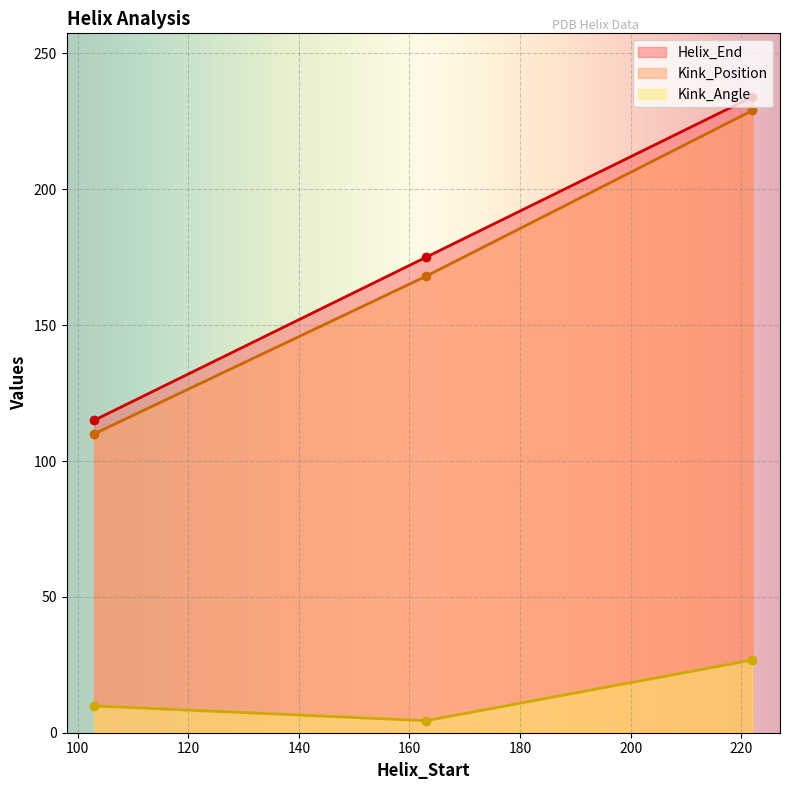

What is the difference between the Kink_Position values at 222 and 163?

61.0